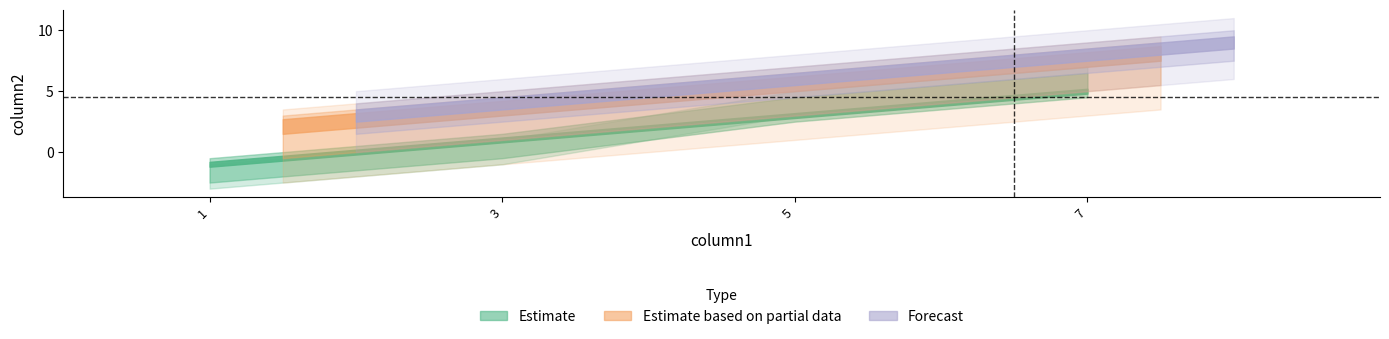

The chart shows a value of 3 at 7. True or false?

False